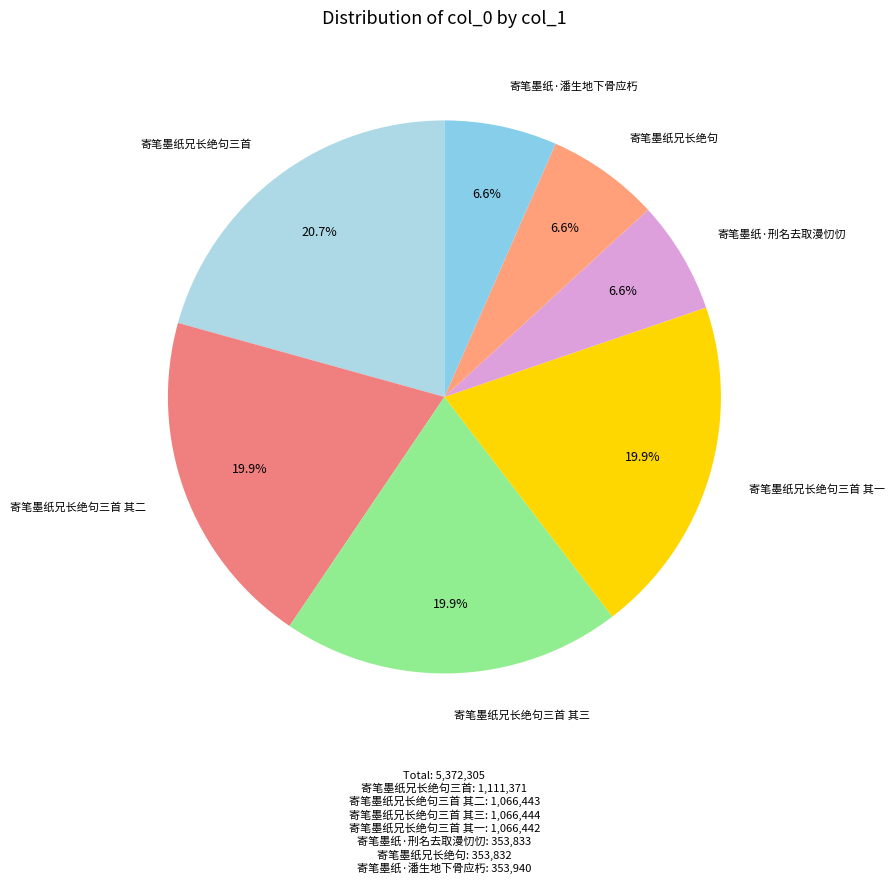

How many segments does this pie chart have?

7